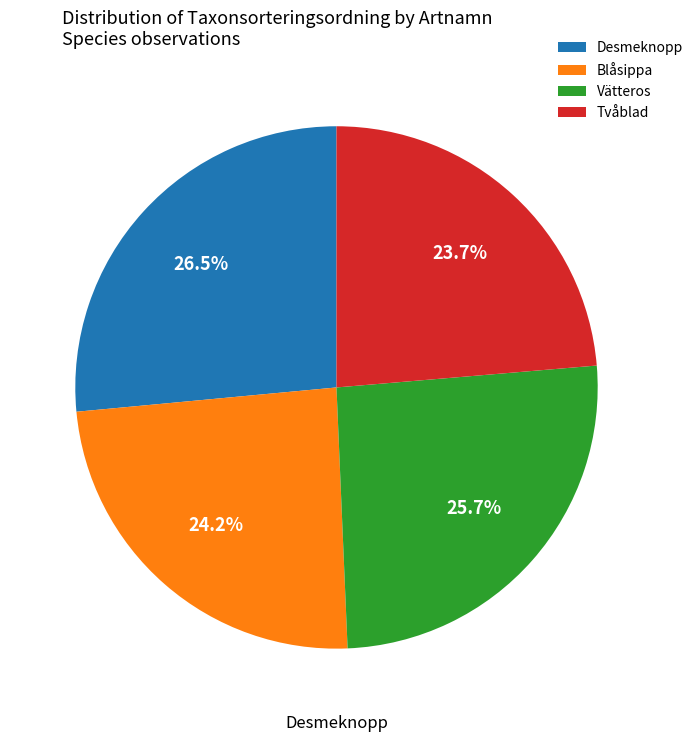

Does any single category account for the majority?

No